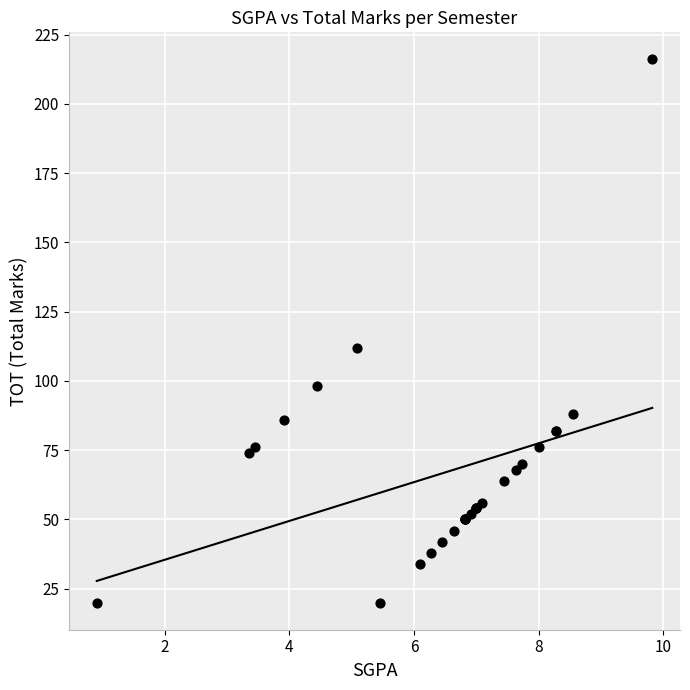

What Y value in the scatter plot is closest to 118?

112